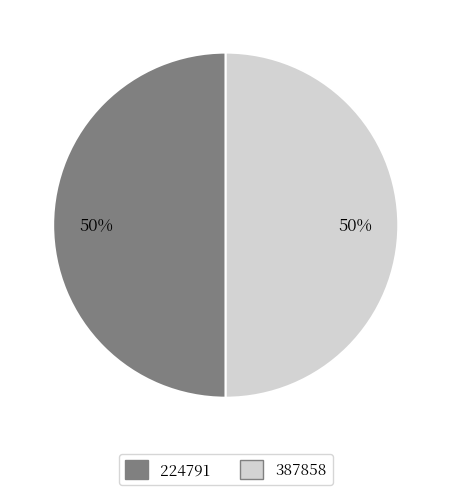

To the nearest percent, what is the combined percentage of 224791 and 387858?

100%